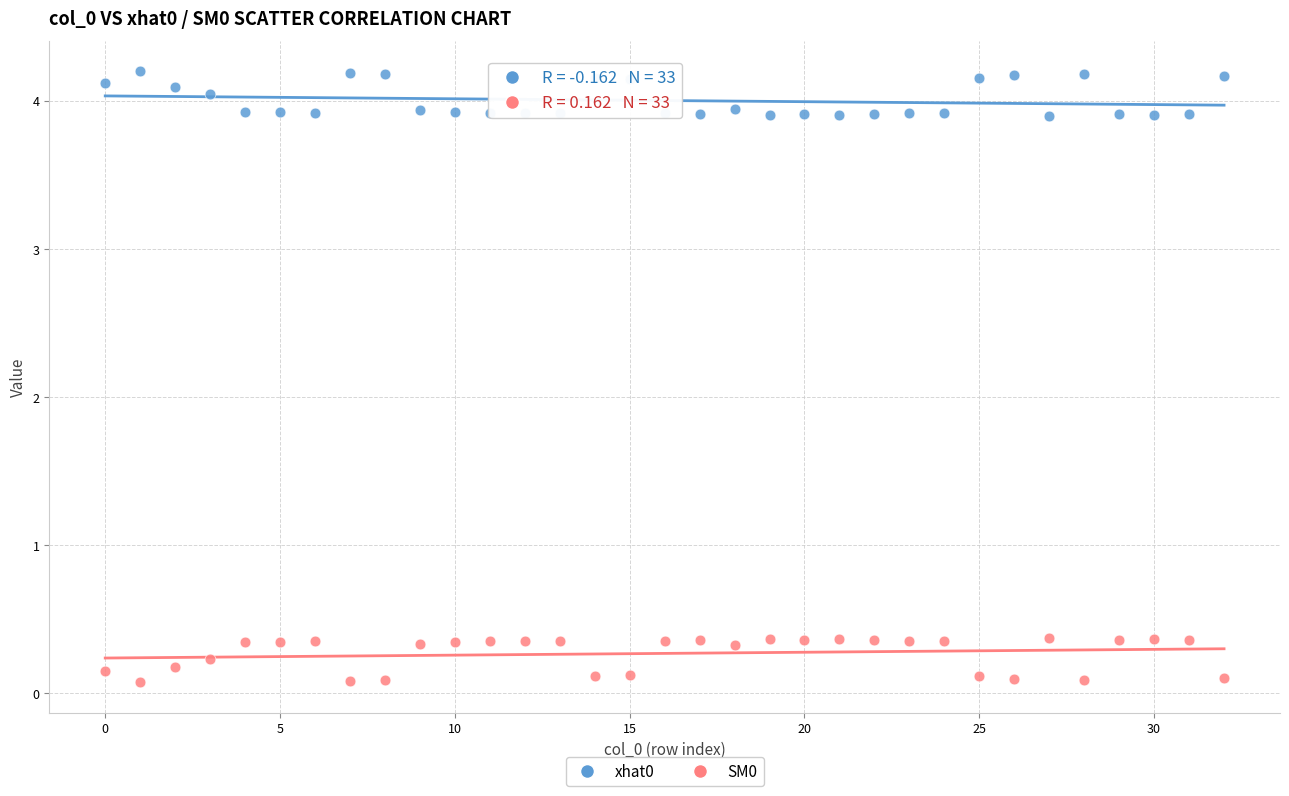

What are all the series names shown in the legend?

xhat0, SM0